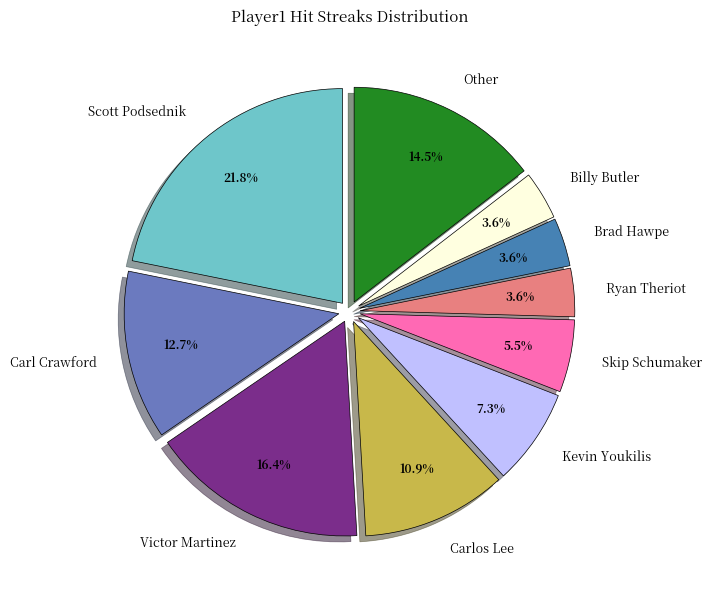

How much of the chart is everything except Other?

85.5%